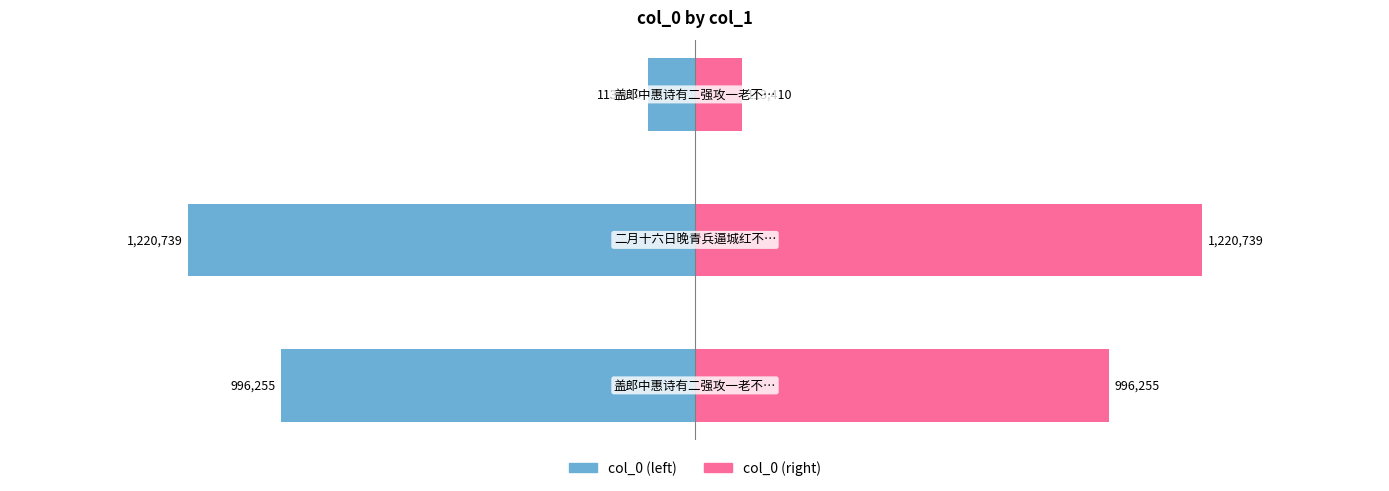

What are all the series names shown in the legend?

col_0 (left), col_0 (right)